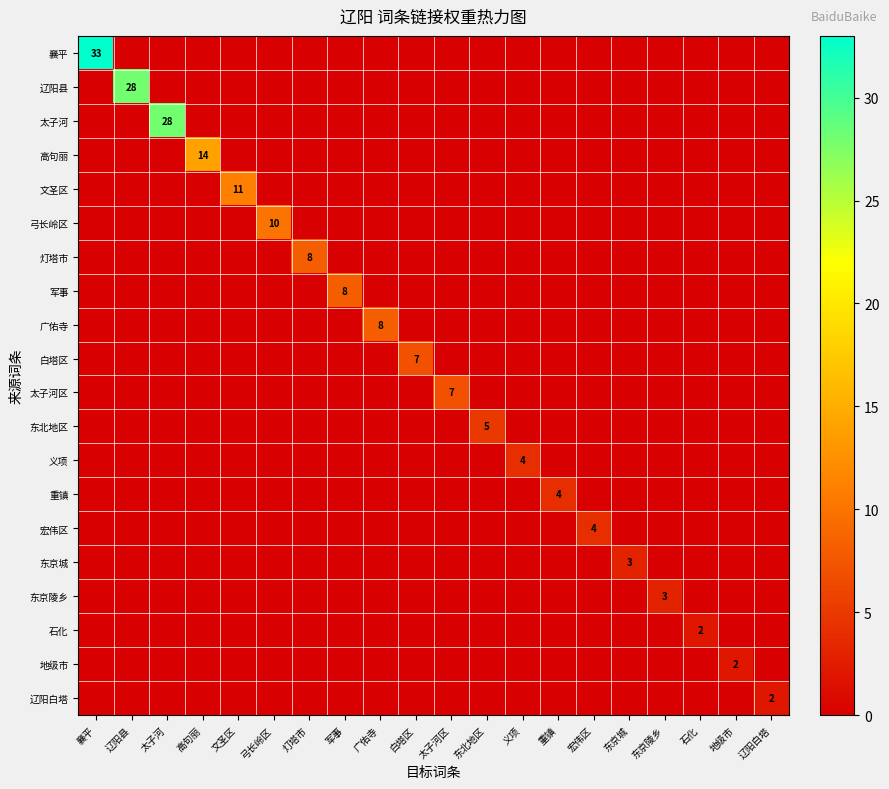

Rank the categories by 军事 value from highest to lowest.

军事, 襄平, 辽阳县, 太子河, 高句丽, 文圣区, 弓长岭区, 灯塔市, 广佑寺, 白塔区, 太子河区, 东北地区, 义项, 重镇, 宏伟区, 东京城, 东京陵乡, 石化, 地级市, 辽阳白塔